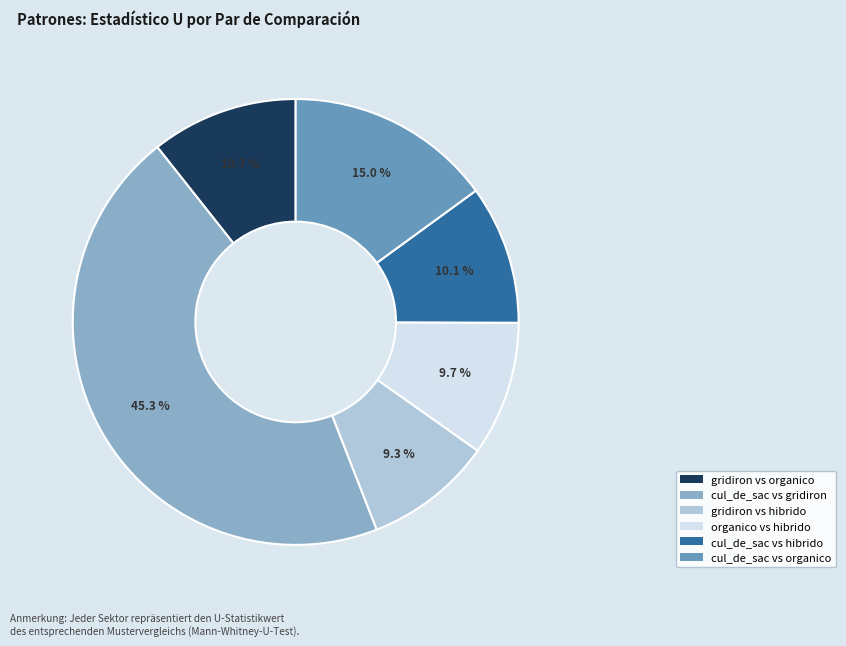

Count the number of slices in the pie.

6